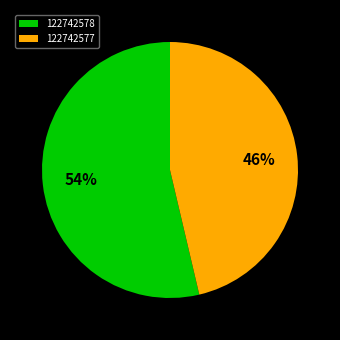

What is the majority slice?

122742578